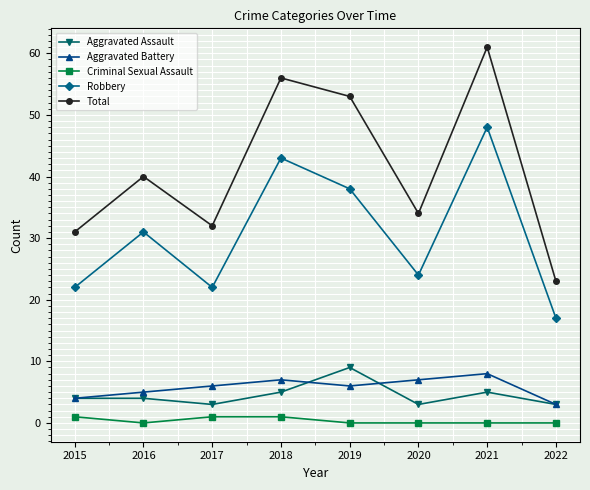

What are all the series names shown in the legend?

Aggravated Assault, Aggravated Battery, Criminal Sexual Assault, Robbery, Total